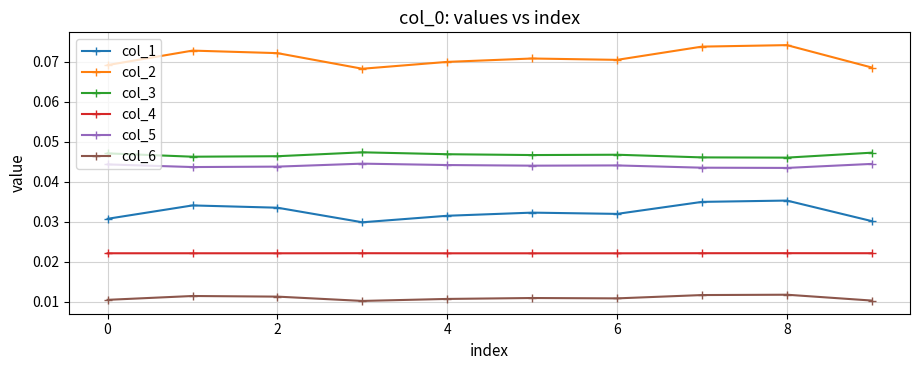

Which series has the widest spread of values?

col_2